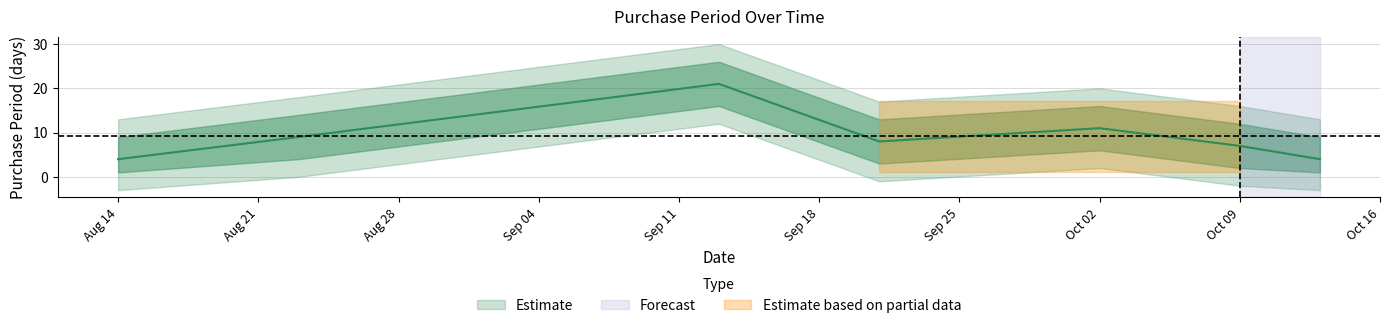

List the labels in order of value, largest first.

2017-09-13, 2017-10-02, 2017-08-23, 2017-09-21, 2017-10-09, 2017-08-14, 2017-10-13